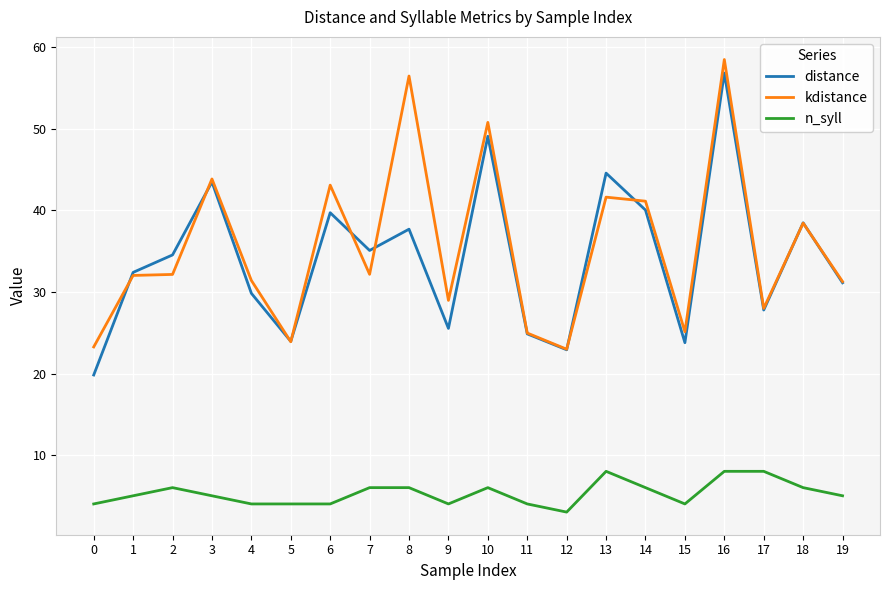

Rank the series by their maximum value, from highest to lowest.

kdistance, distance, n_syll